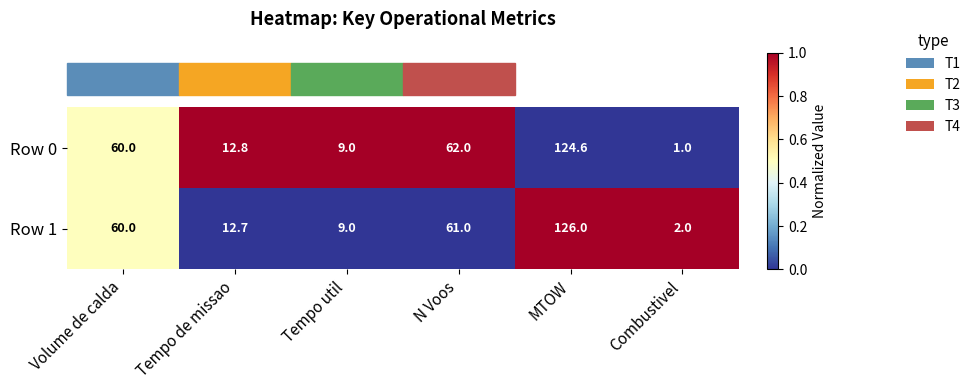

Rank the series by their average value, from highest to lowest.

Row 1, Row 0